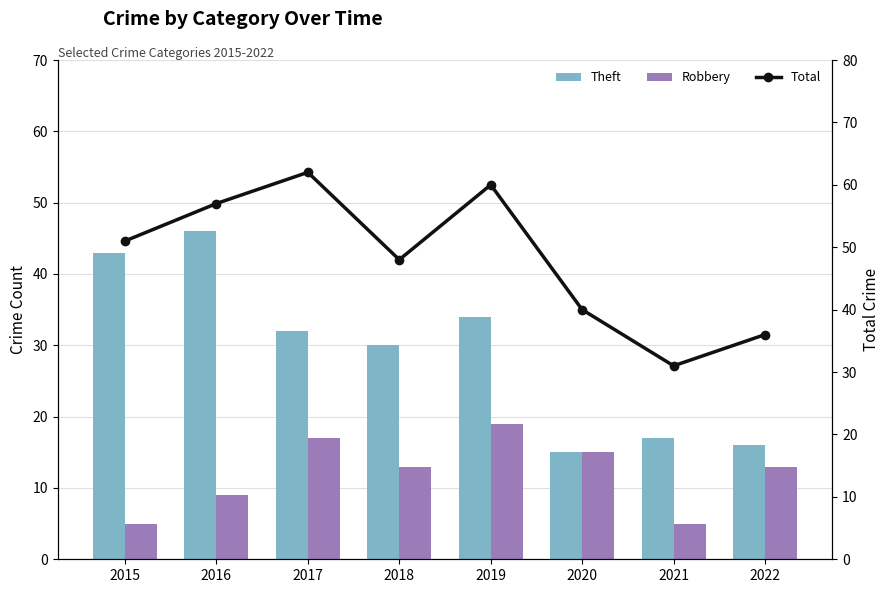

At which category does the chart reach its peak across all series?

2017